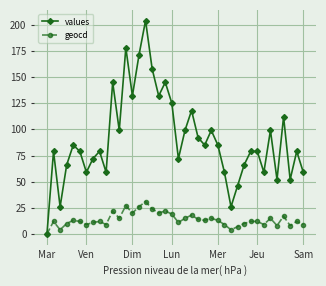

Which series has the largest range (max minus min)?

values